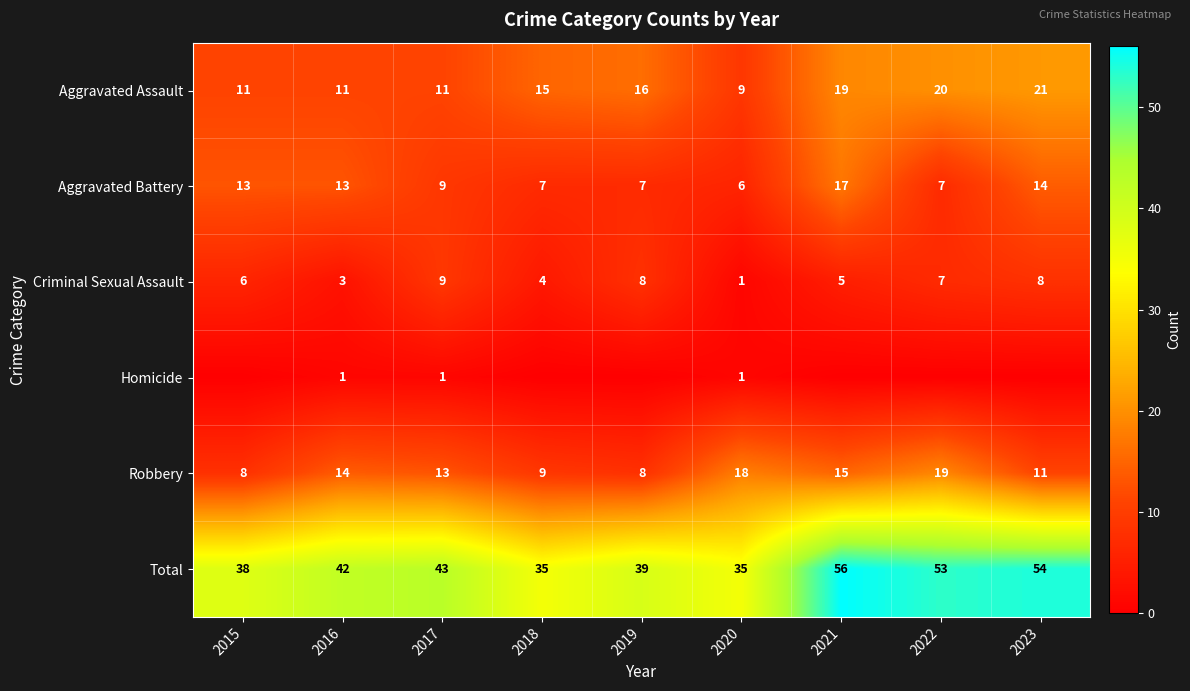

At how many categories does at least one series exceed 21?

9